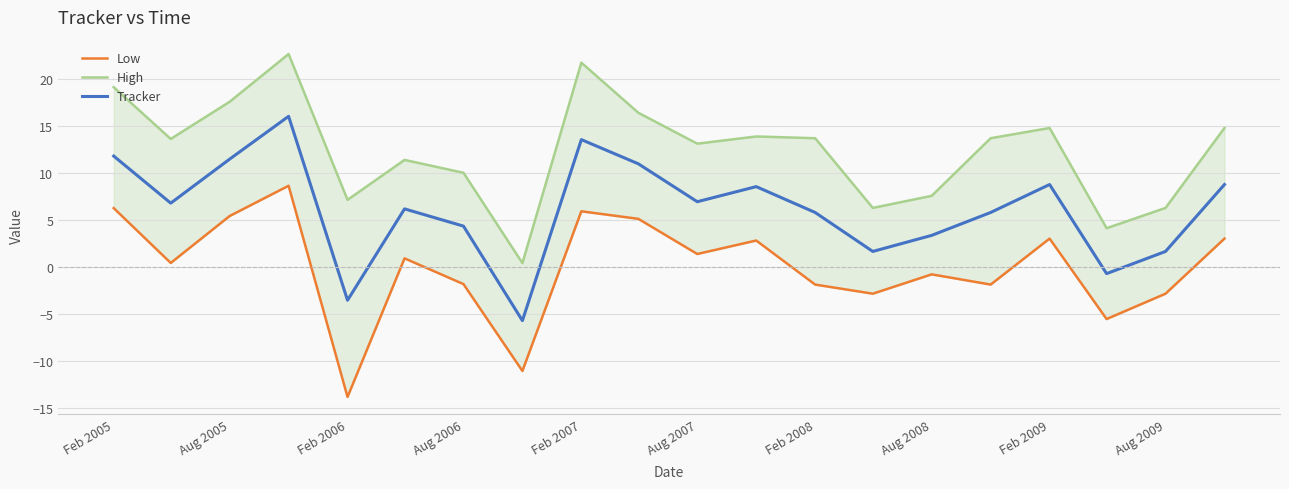

True or false: Low has more than 1 interior local peaks.

True